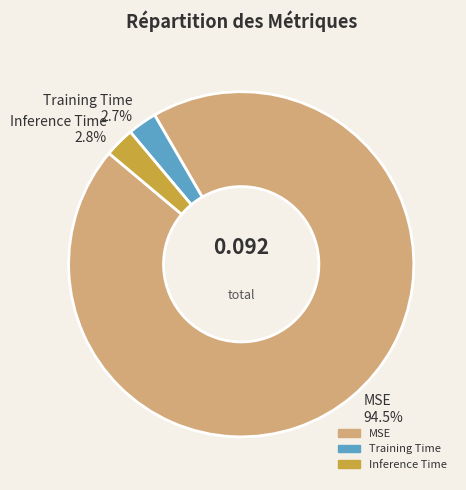

How many segments does this pie chart have?

3